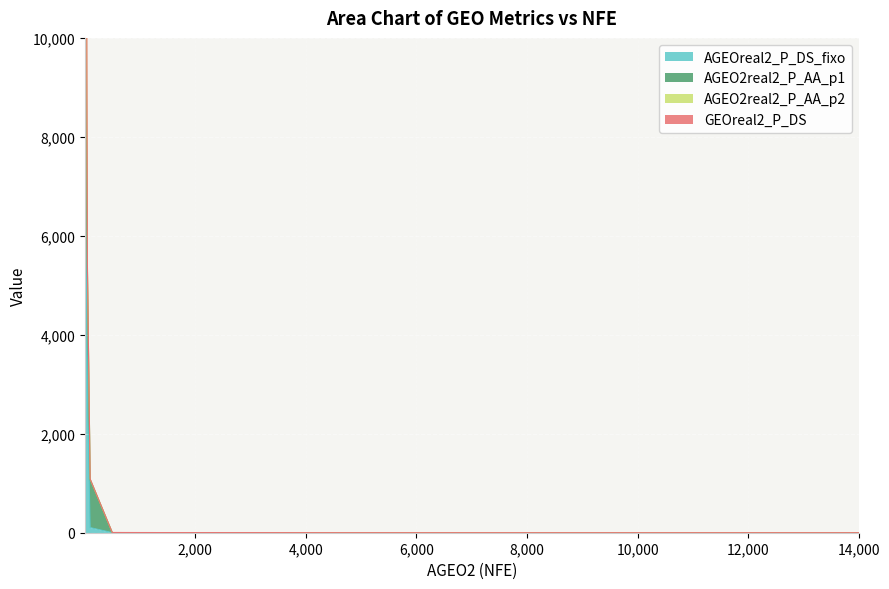

True or false: AGEO2real2_P_AA_p2 and AGEOreal2_P_DS_fixo cross at least once.

False